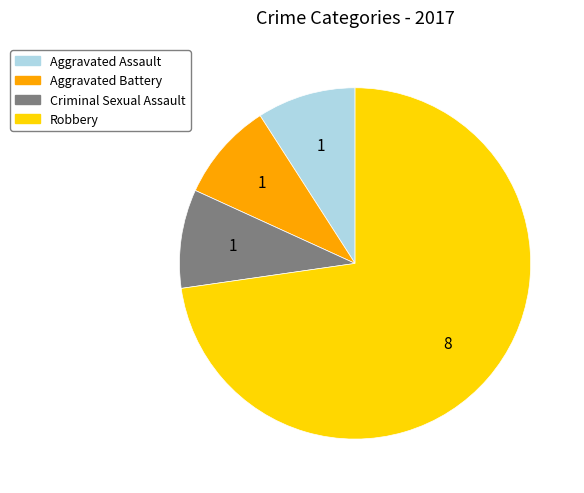

True or false: Aggravated Battery accounts for 9% of the total.

True